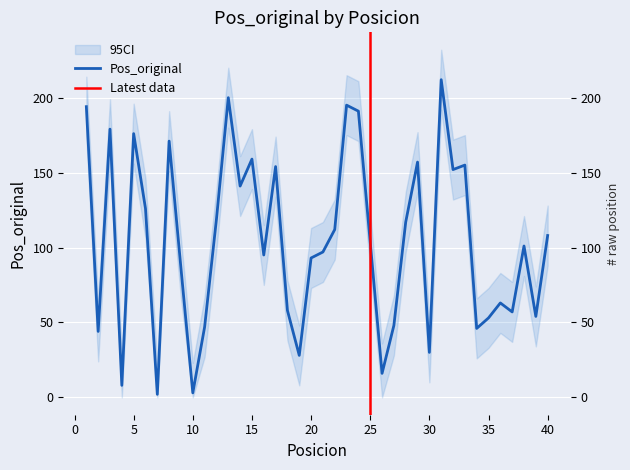

What is the difference between the values at 3 and 38?

78